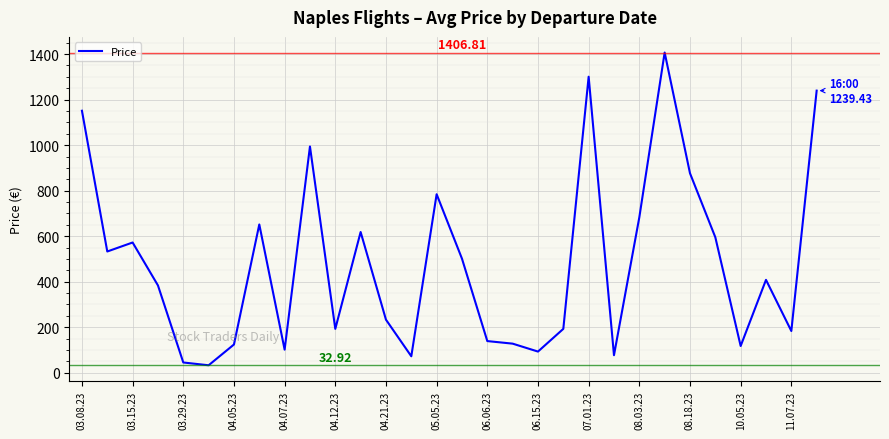

How many lines are shown in the chart?

1